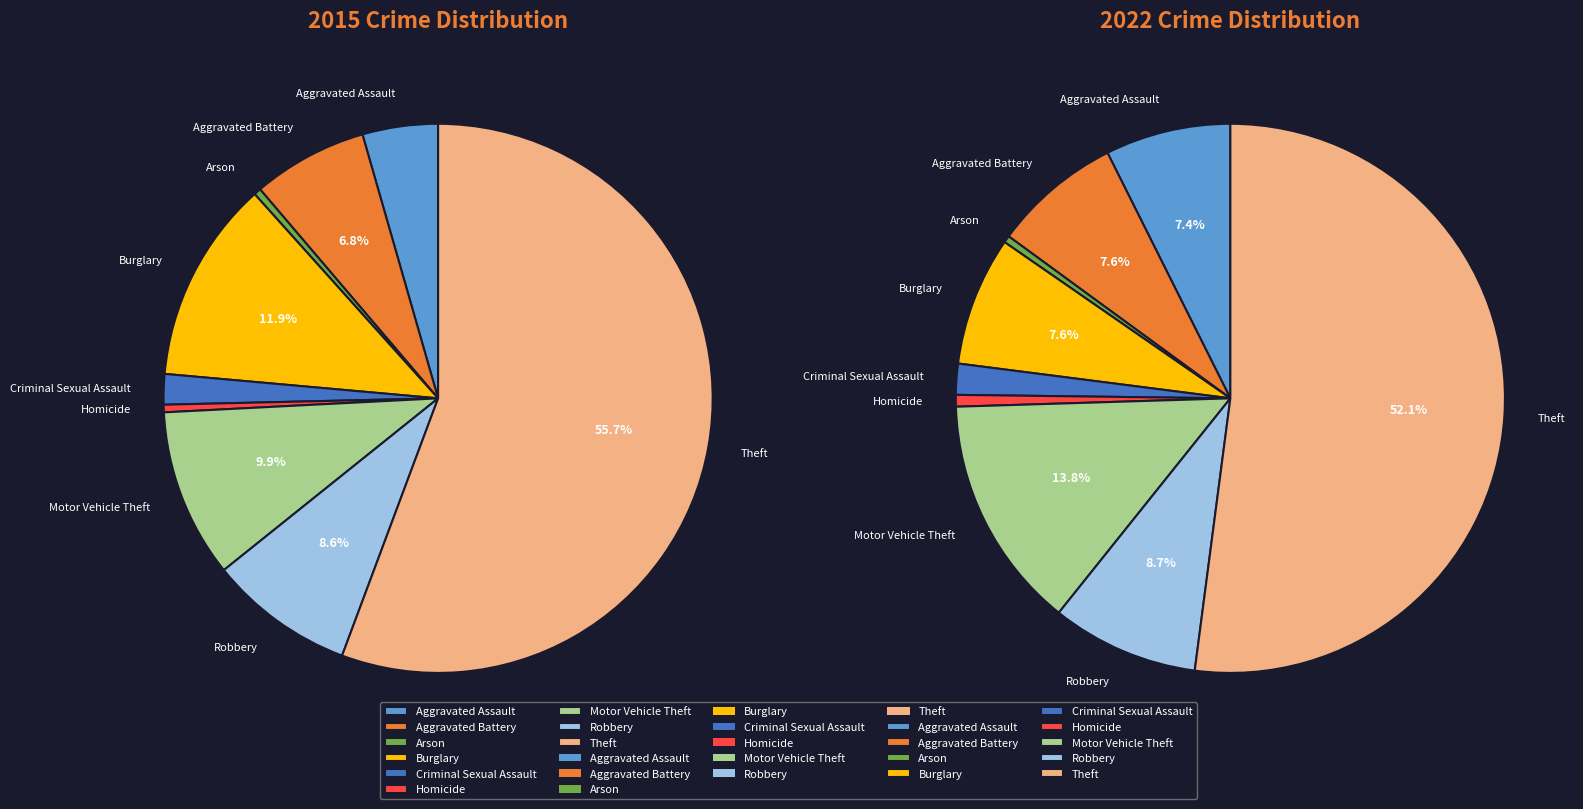

True or false: 7 accounts for 1% of the total.

False